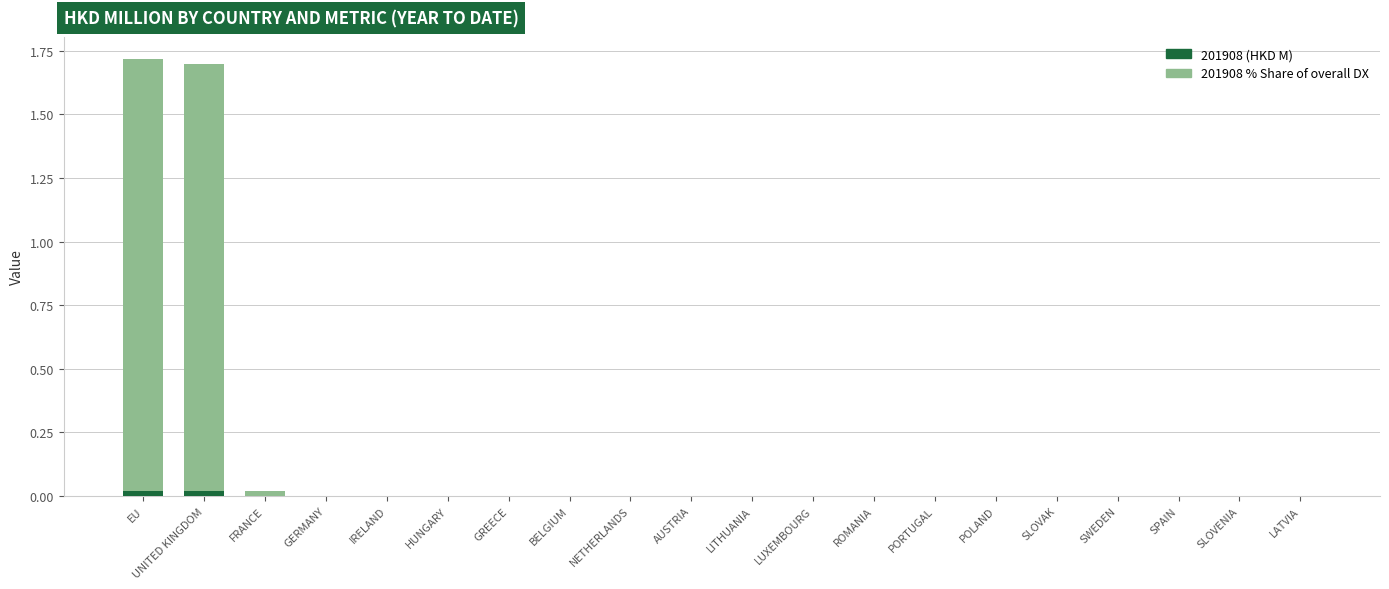

Are the bars horizontal?

No